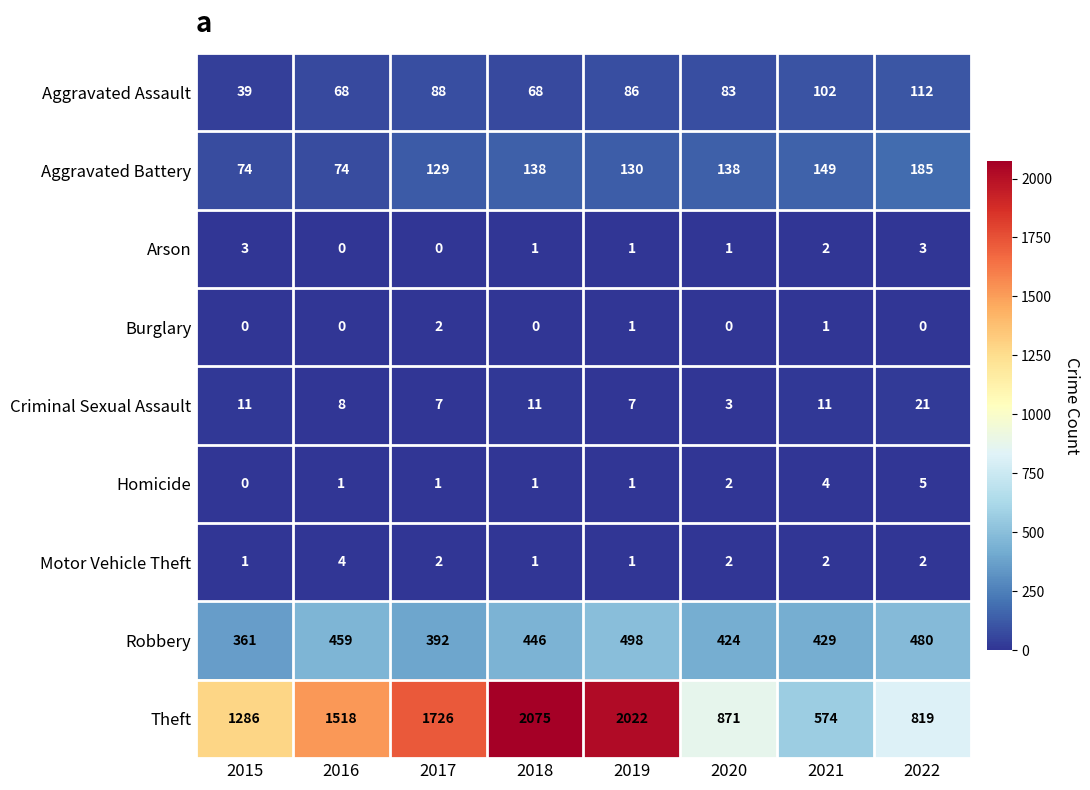

What is the sum of all Criminal Sexual Assault values?

79